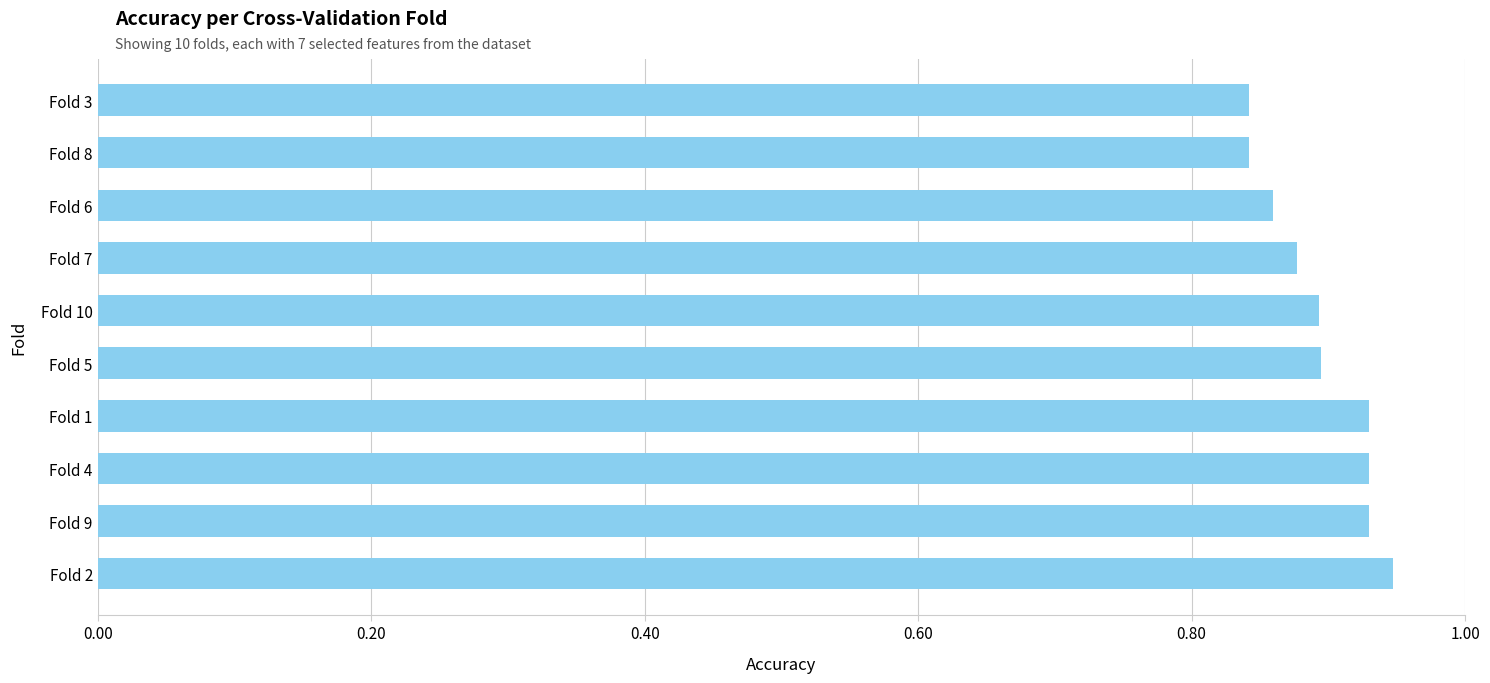

What is the sum of the values at Fold 5 and Fold 6?

1.8